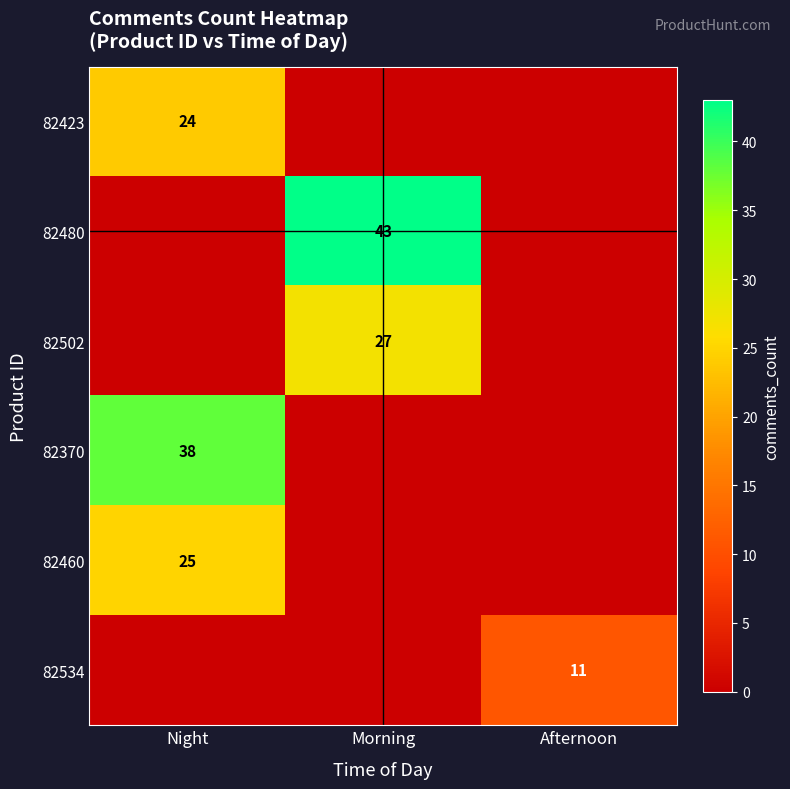

Is it true that 82480 equals 43 at Morning?

True